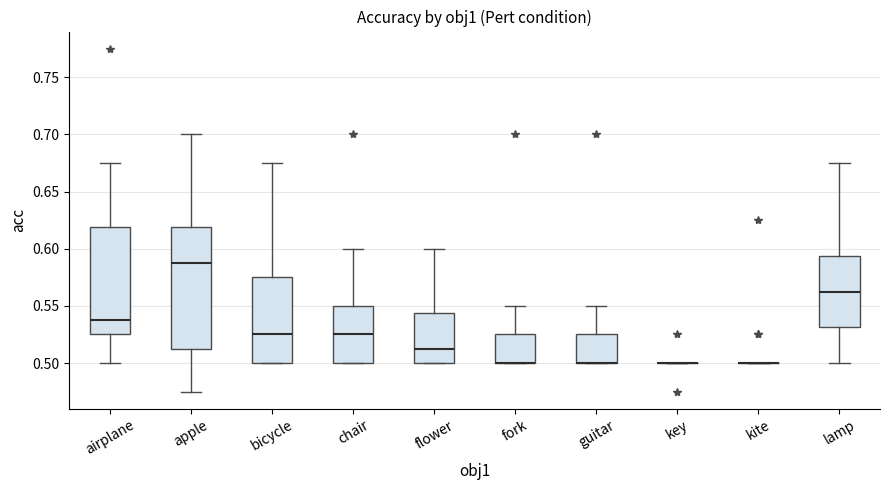

Which box is the tallest, from its lower edge to its upper edge?

apple